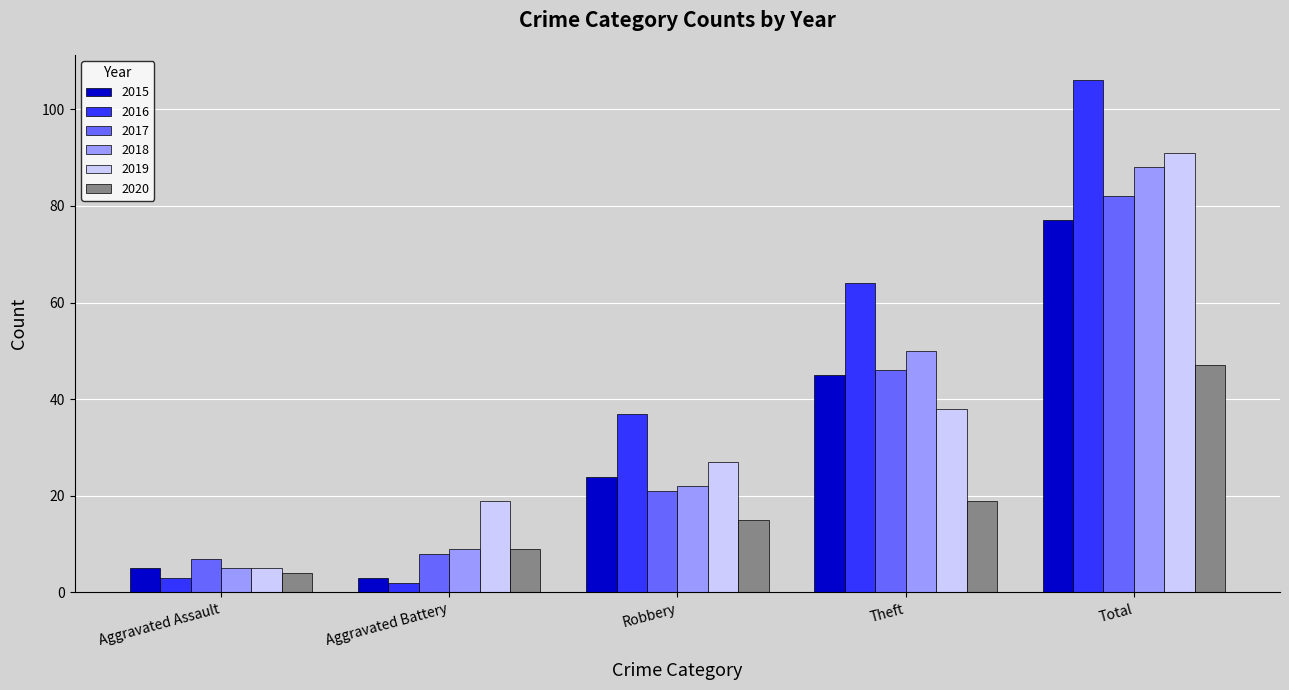

Which series has the widest spread of values?

2016